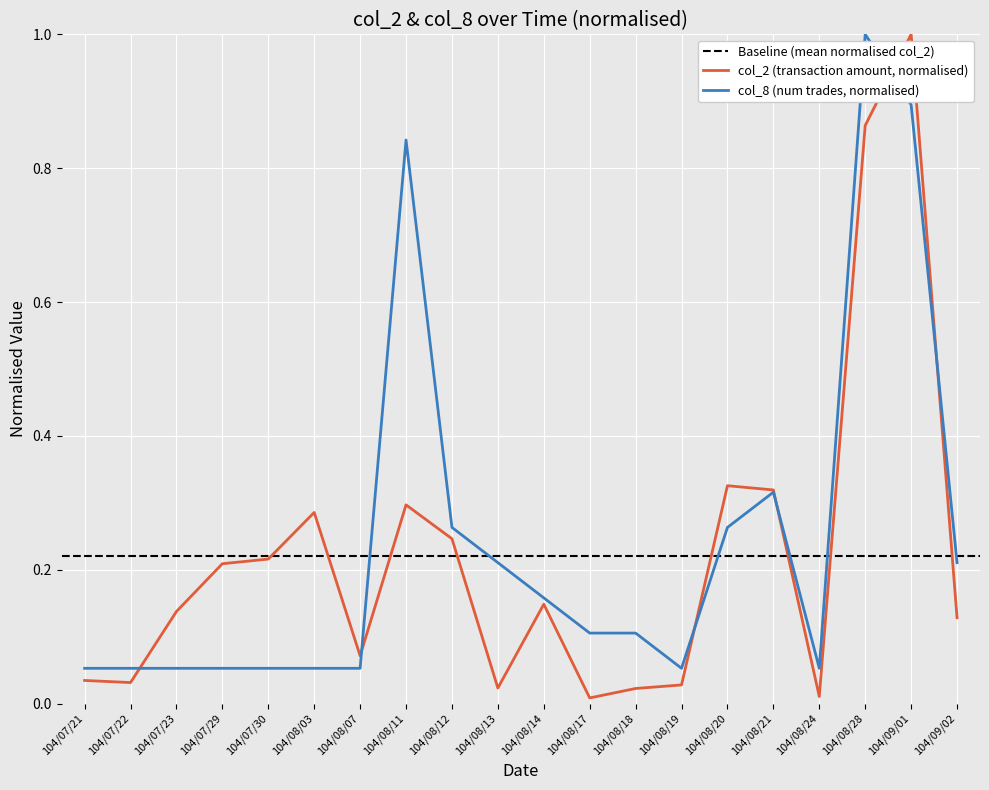

Between 104/08/03 and 104/08/18, which series saw the biggest shift?

col_2